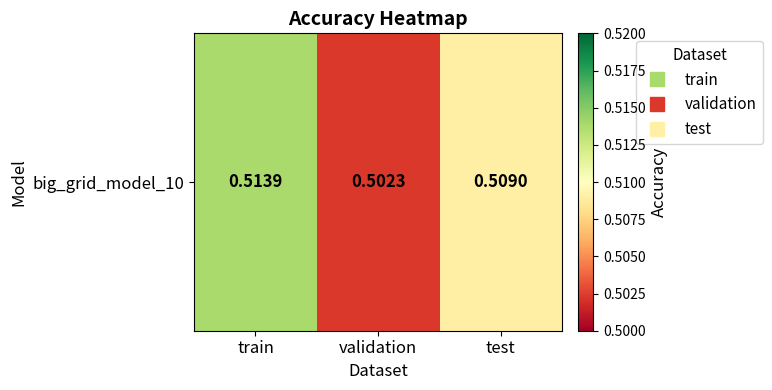

Rank the categories by value from highest to lowest.

train, test, validation